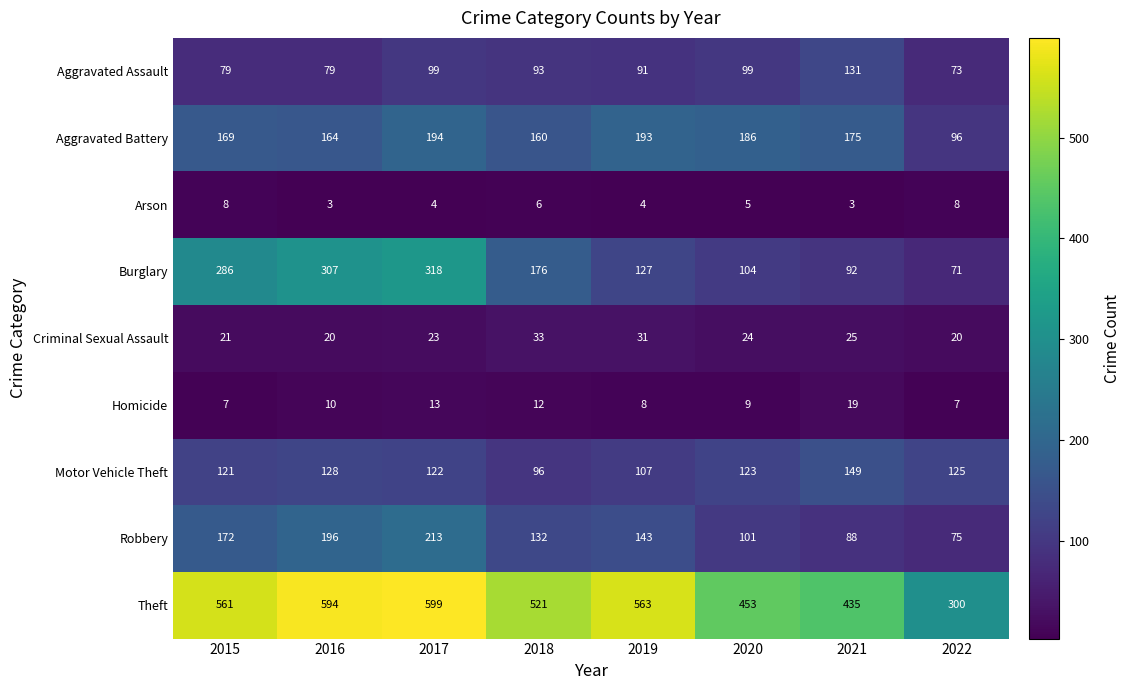

What is the difference between the second highest and second lowest values in the Arson series?

5